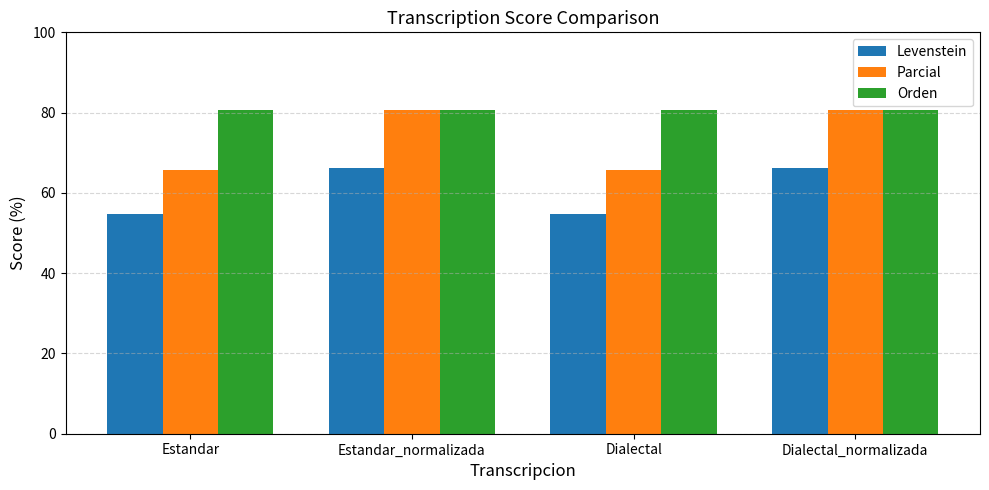

What are all the series names shown in the legend?

Levenstein, Parcial, Orden